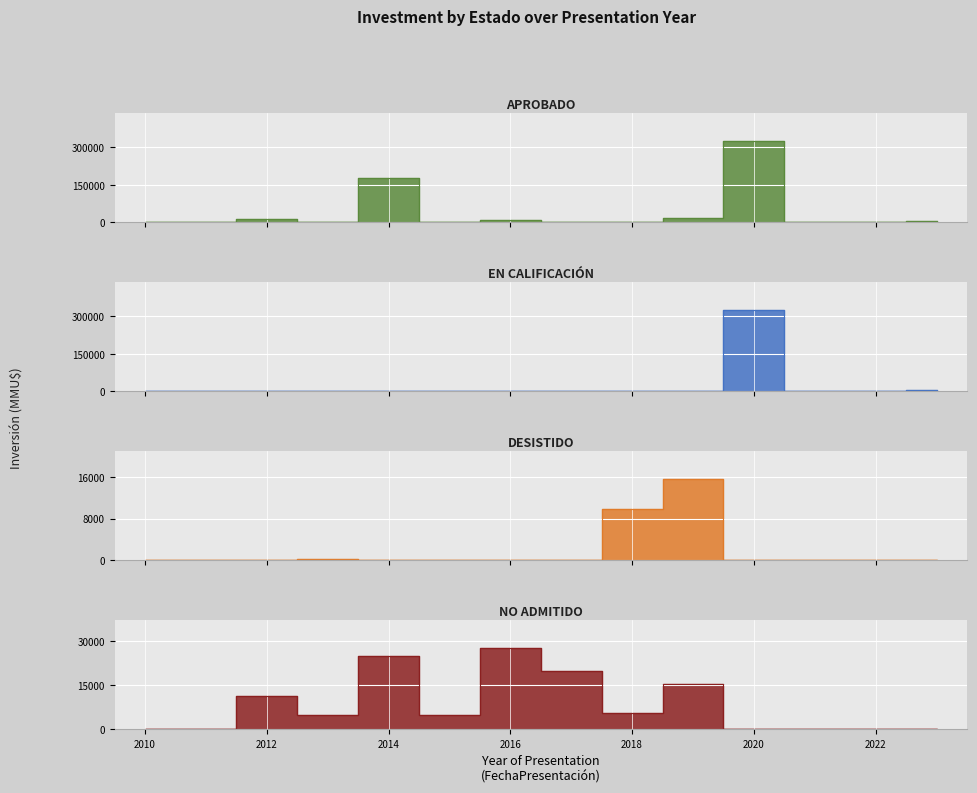

Which series has the largest total across all categories?

Aprobado